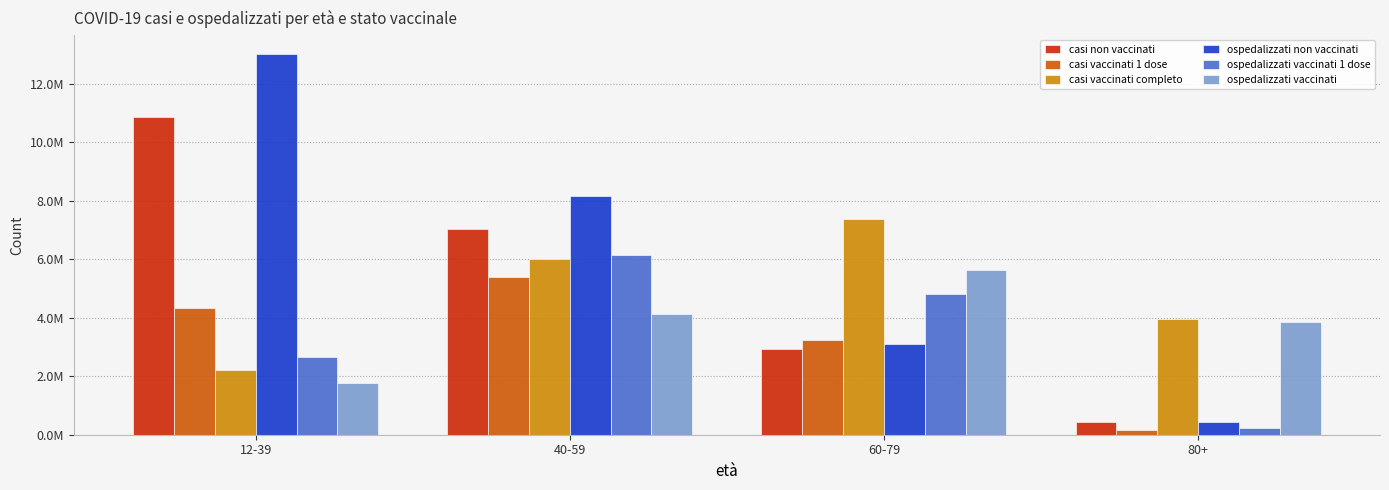

Rank the series at 80+ from lowest to highest value.

casi vaccinati 1 dose, ospedalizzati vaccinati 1 dose, casi non vaccinati, ospedalizzati non vaccinati, ospedalizzati vaccinati, casi vaccinati completo